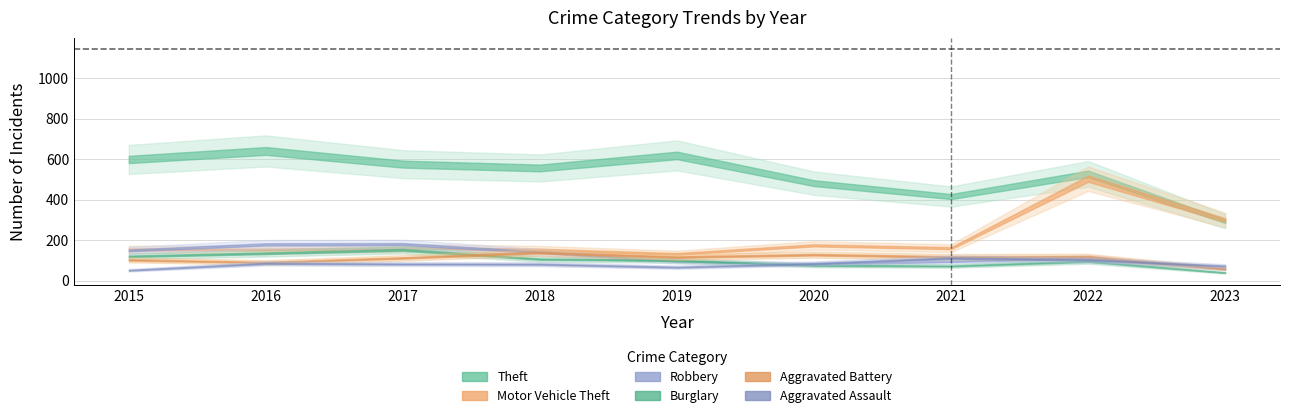

At which label does Aggravated Battery reach its peak?

2018